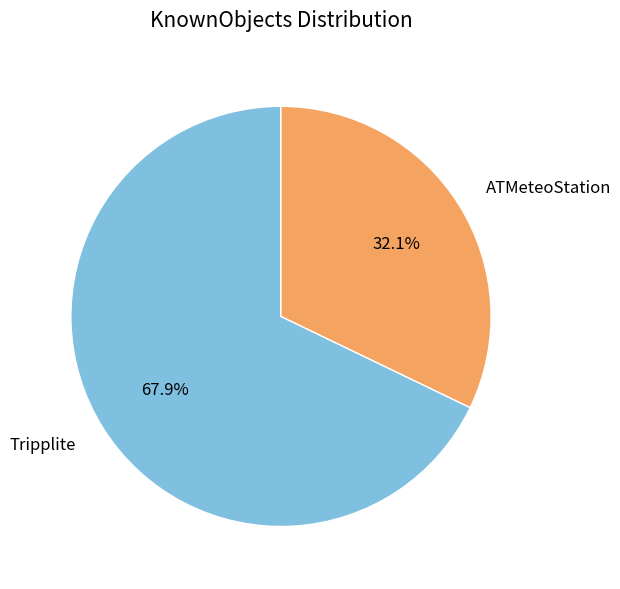

Combined, what portion of the pie is Tripplite and ATMeteoStation?

100.0%